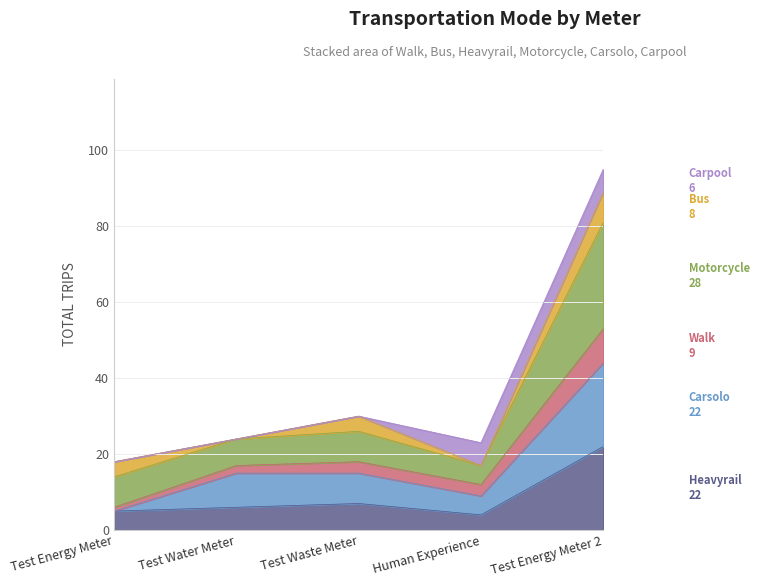

What is the total value across all series at Test Waste Meter?

30